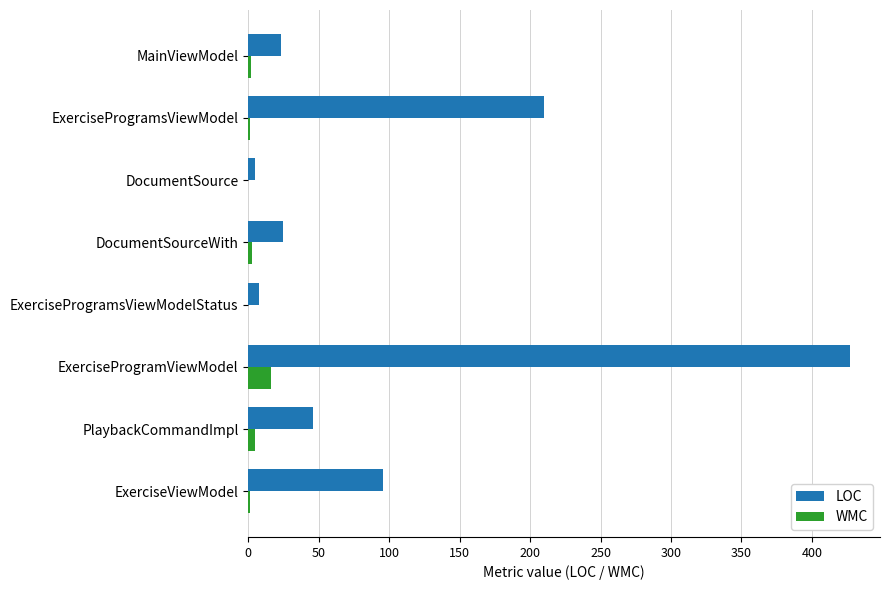

What is the approximate value of LOC at ExerciseProgramViewModel?

427